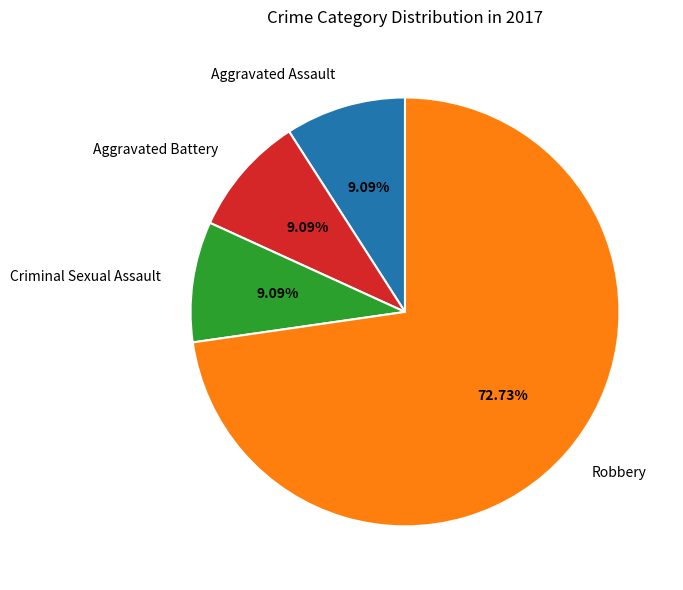

What is the total percentage of Aggravated Assault and Aggravated Battery?

18.2%